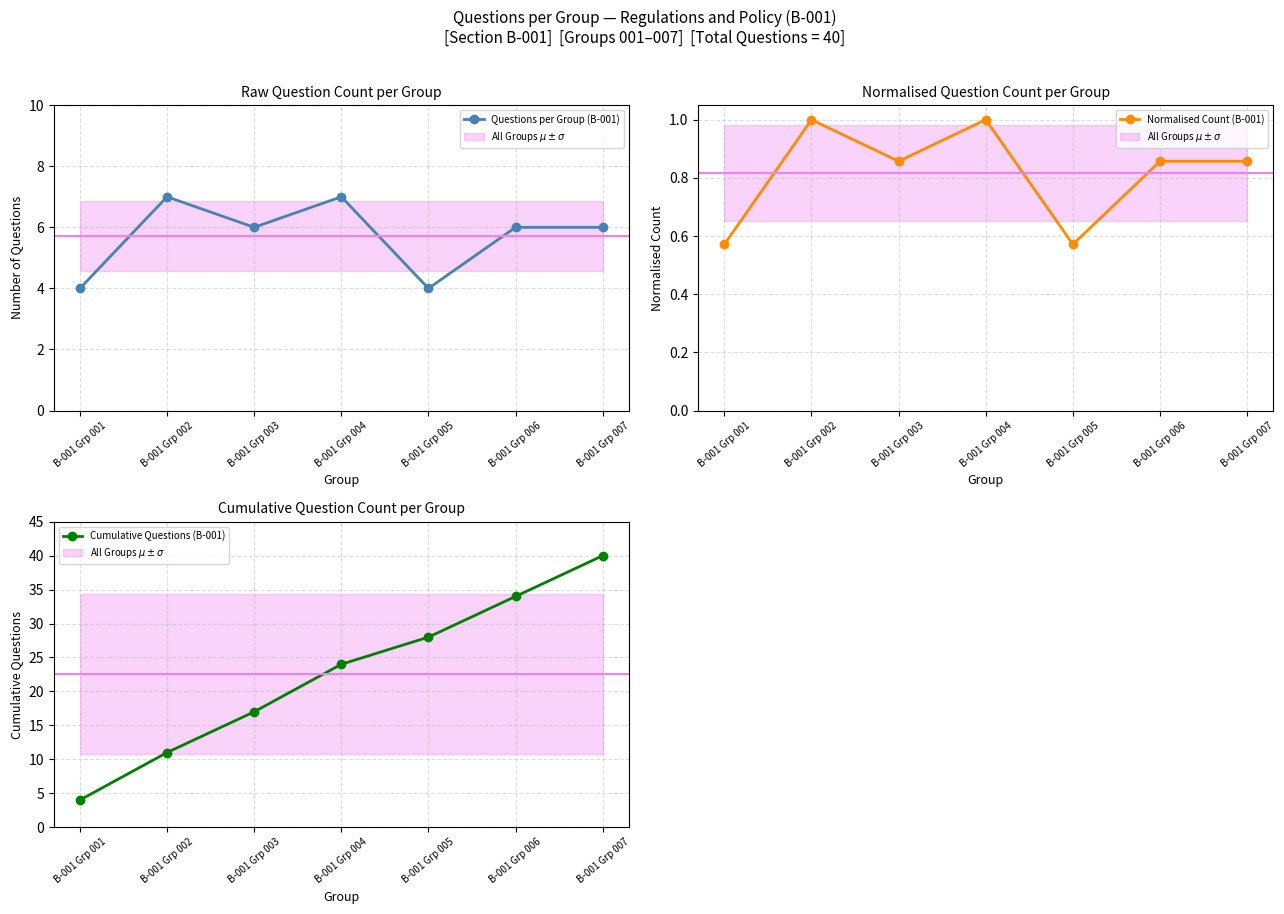

In Questions per Group (B-001), how many points are lower than both neighbors (excluding endpoints)?

2